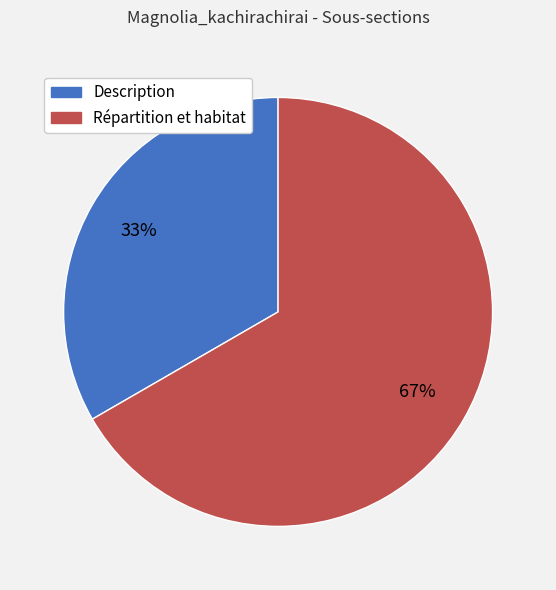

The Répartition et habitat slice represents 67% of the pie. True or false?

True